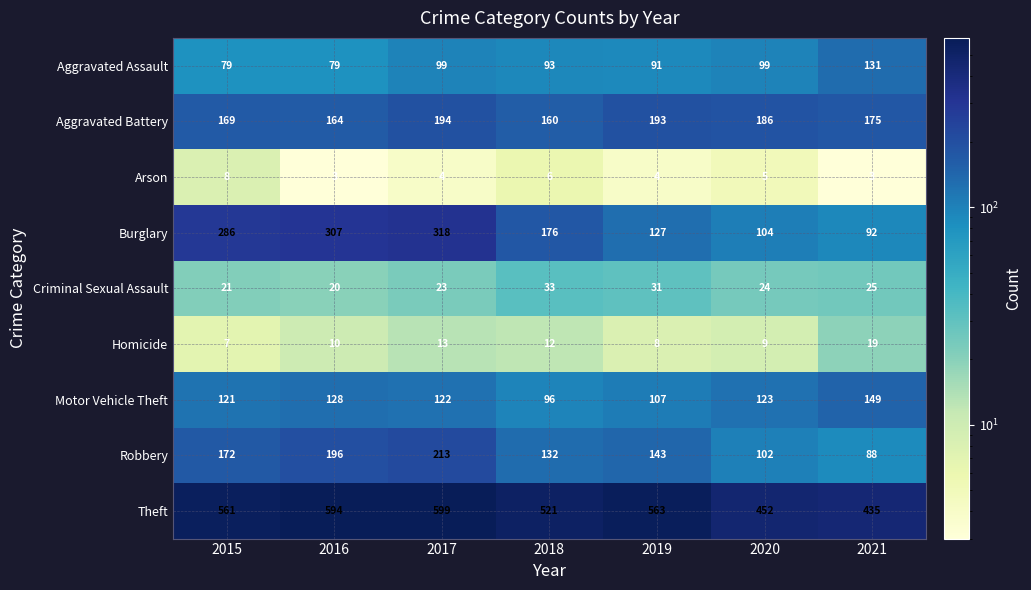

List the series in order of their peak value, highest first.

Theft, Burglary, Robbery, Aggravated Battery, Motor Vehicle Theft, Aggravated Assault, Criminal Sexual Assault, Homicide, Arson